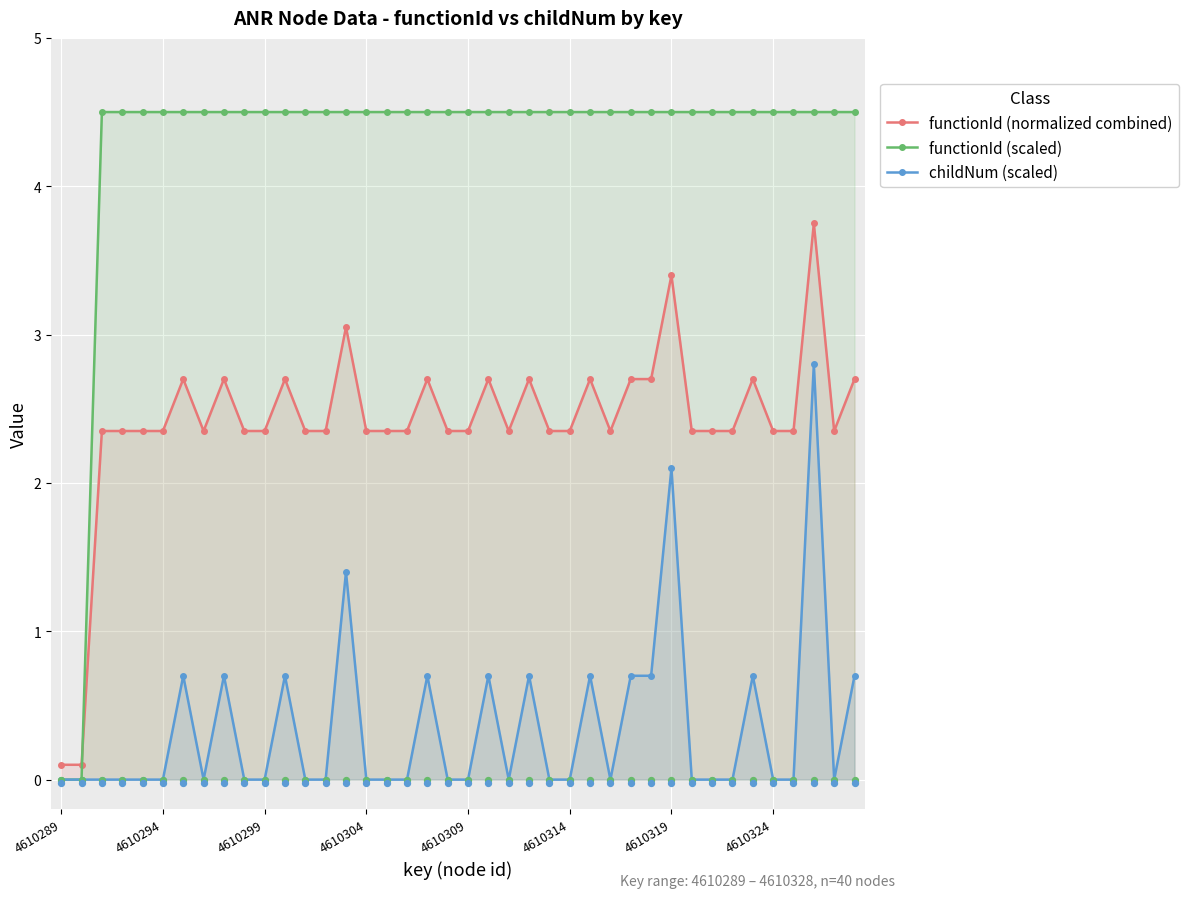

At how many categories does at least one series exceed 2?

38